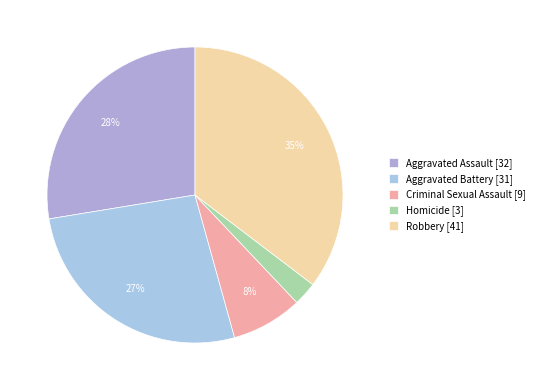

To the nearest percent, what percentage of the pie is Aggravated Battery?

27%